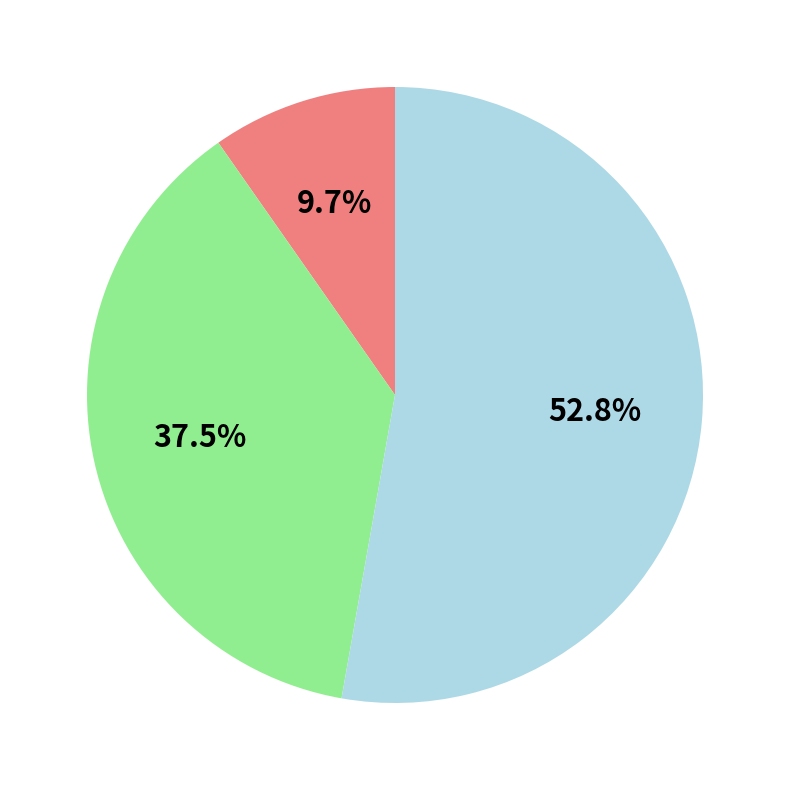

To the nearest percent, what is the average slice percentage?

33%